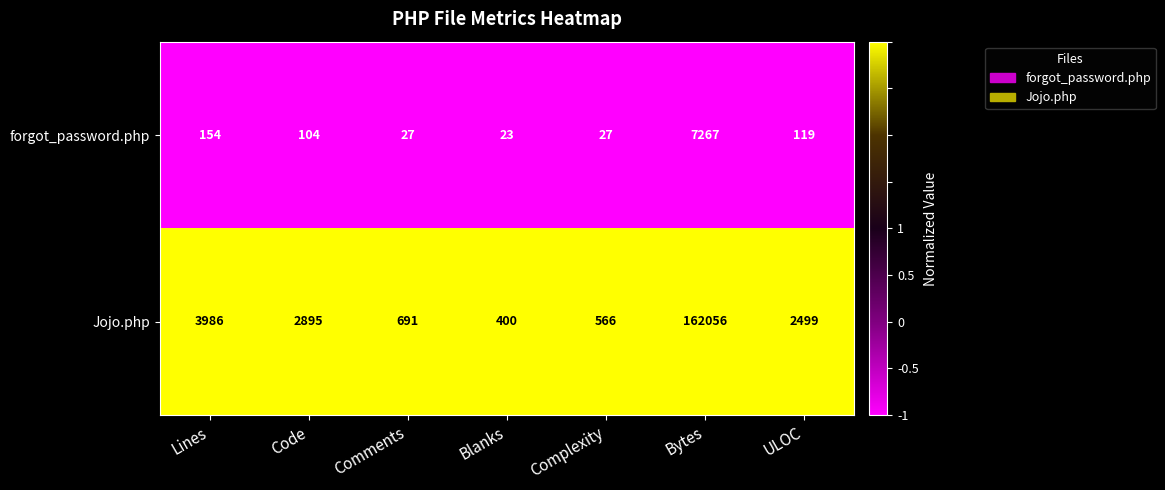

At which label does forgot_password.php reach its minimum?

Blanks